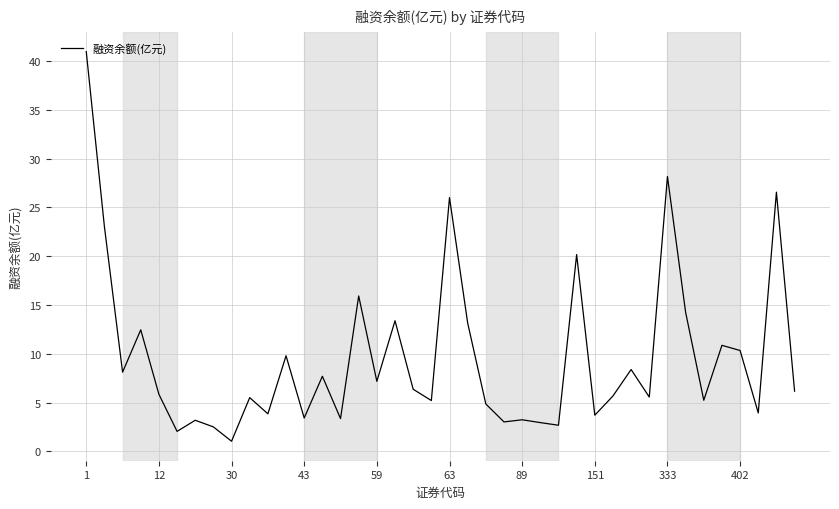

What is the difference between the maximum and minimum values?

39.9